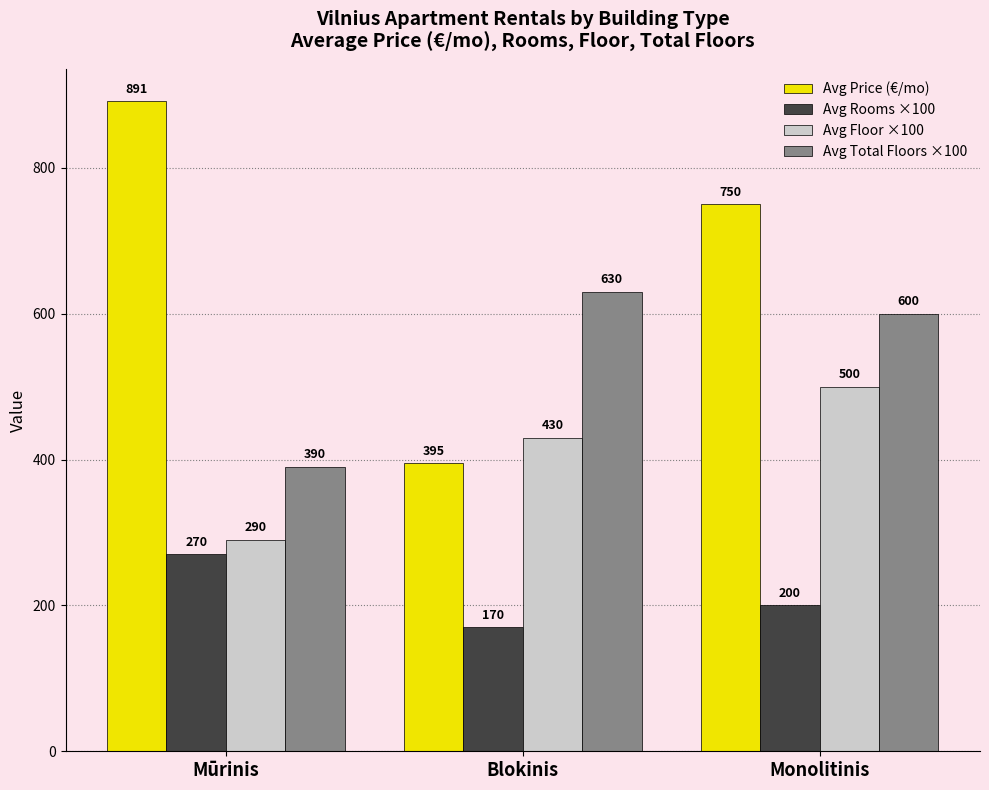

What are all the series names shown in the legend?

Avg Price (€/mo), Avg Rooms ×100, Avg Floor ×100, Avg Total Floors ×100